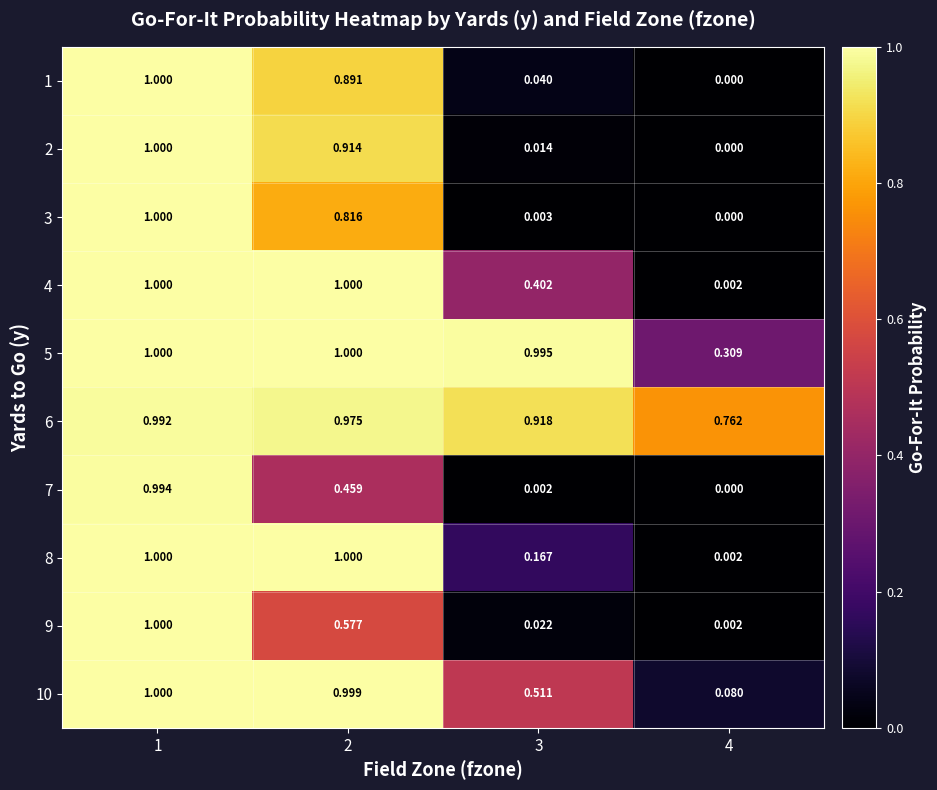

Is the value of 2 at 2 greater than the value of 6 at 1?

No